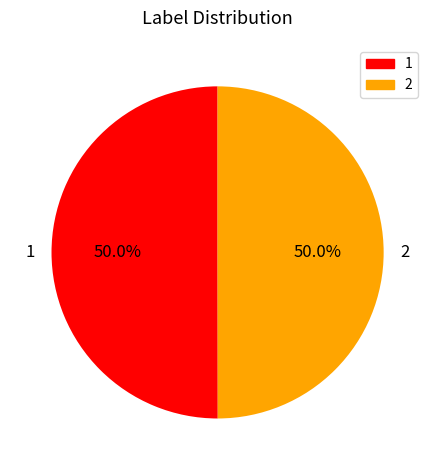

To the nearest percent, what is the average slice percentage?

50%